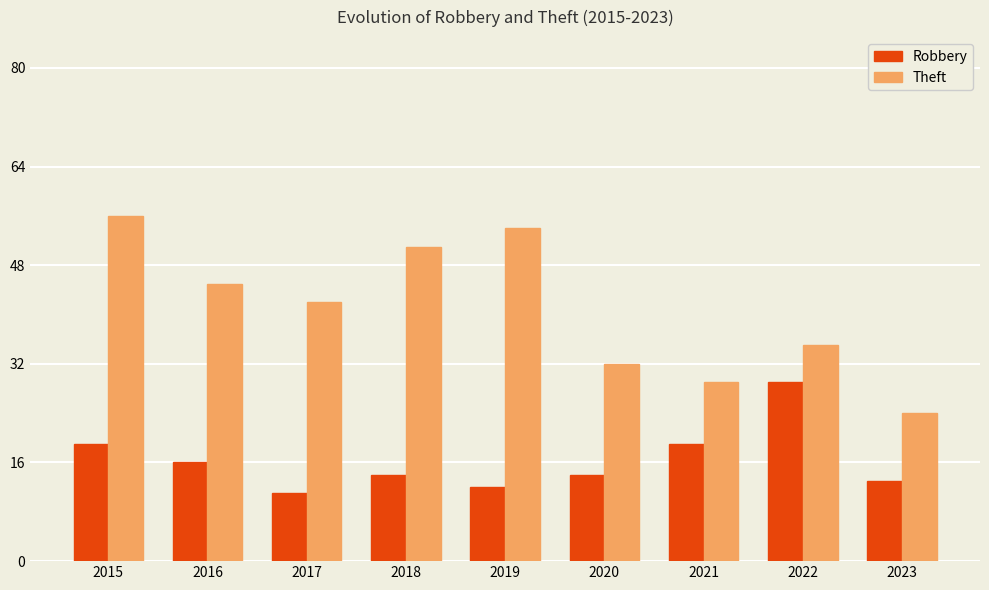

What is the value of the Theft bar at the 7th from the left?

29